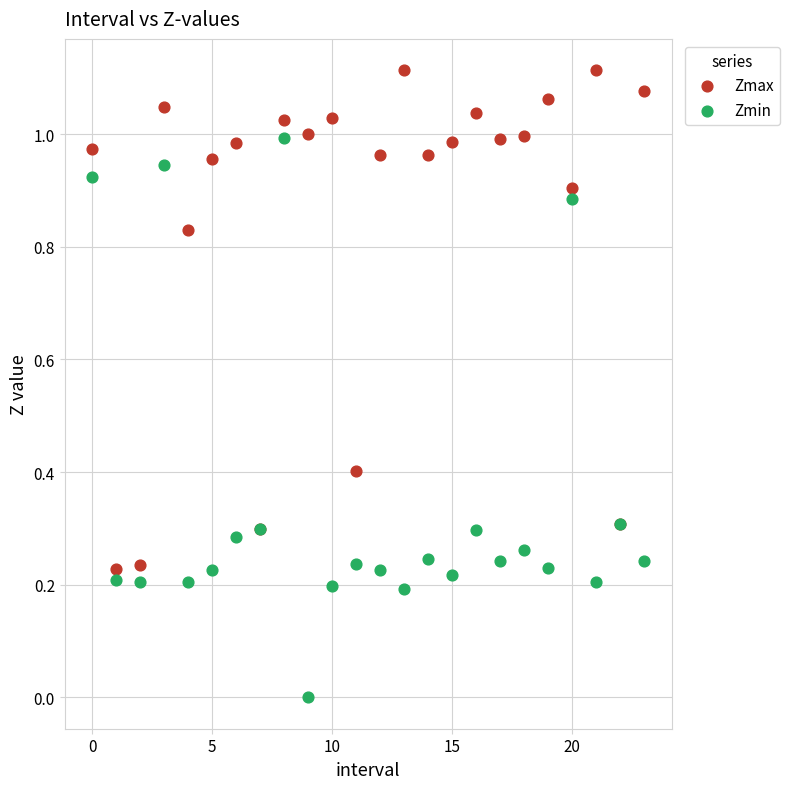

Which series contains the highest Y value?

Zmax